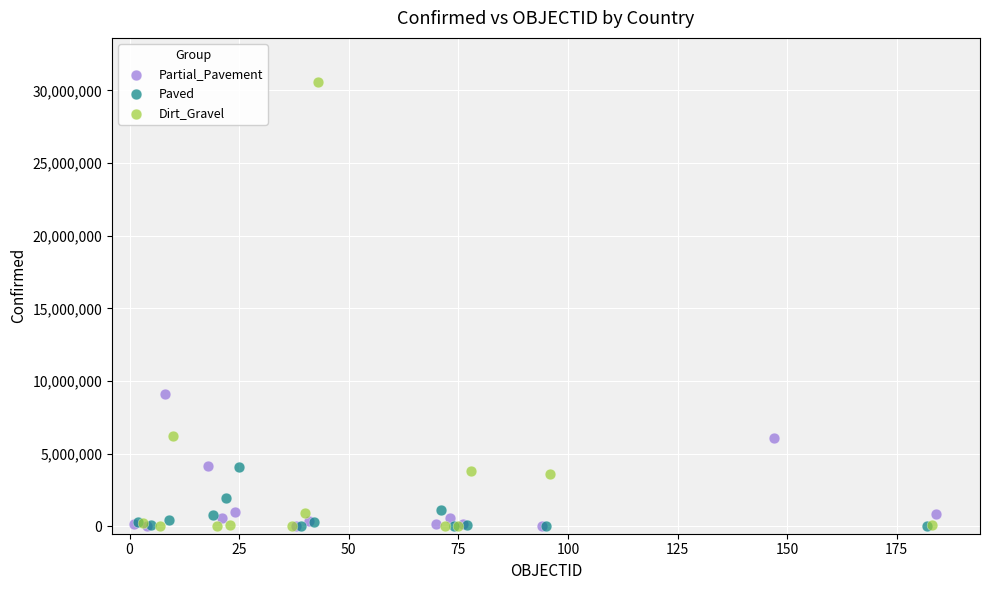

What are all the series names shown in the legend?

Partial_Pavement, Paved, Dirt_Gravel